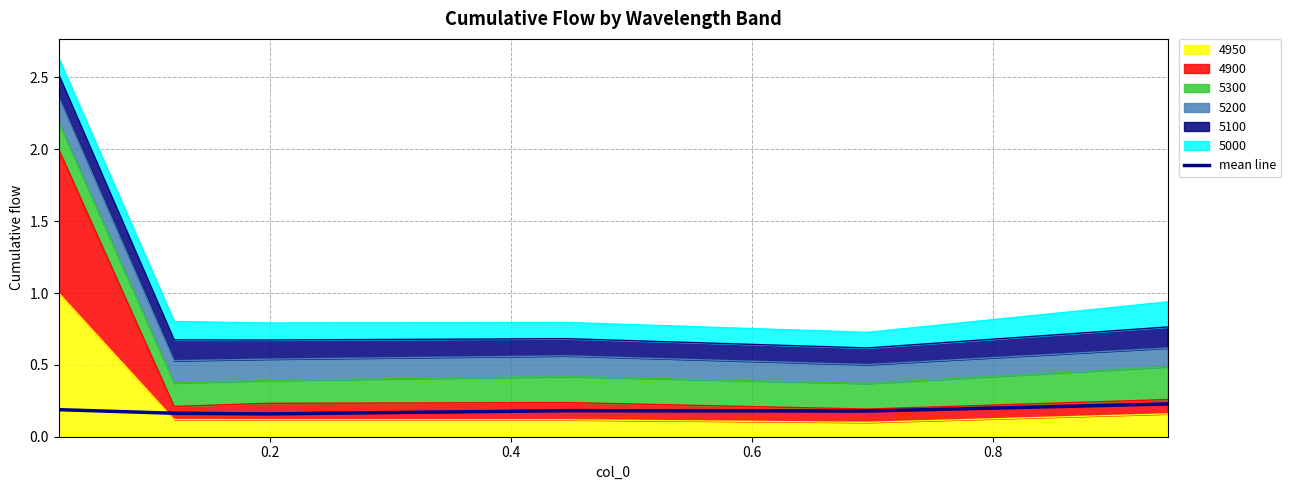

What is the label of the 5th point from the right?

0.2